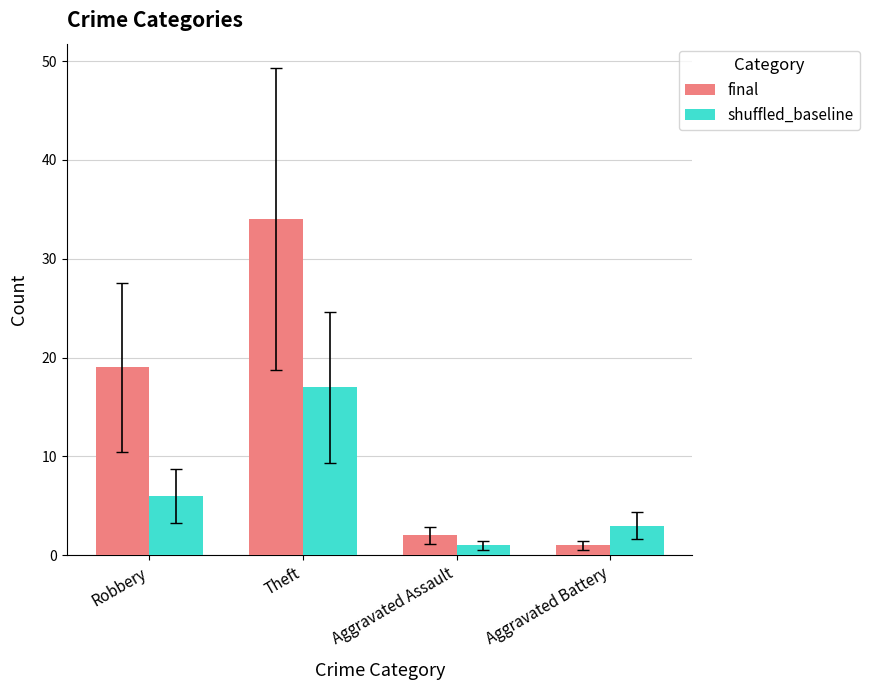

What position from the right is Theft?

3